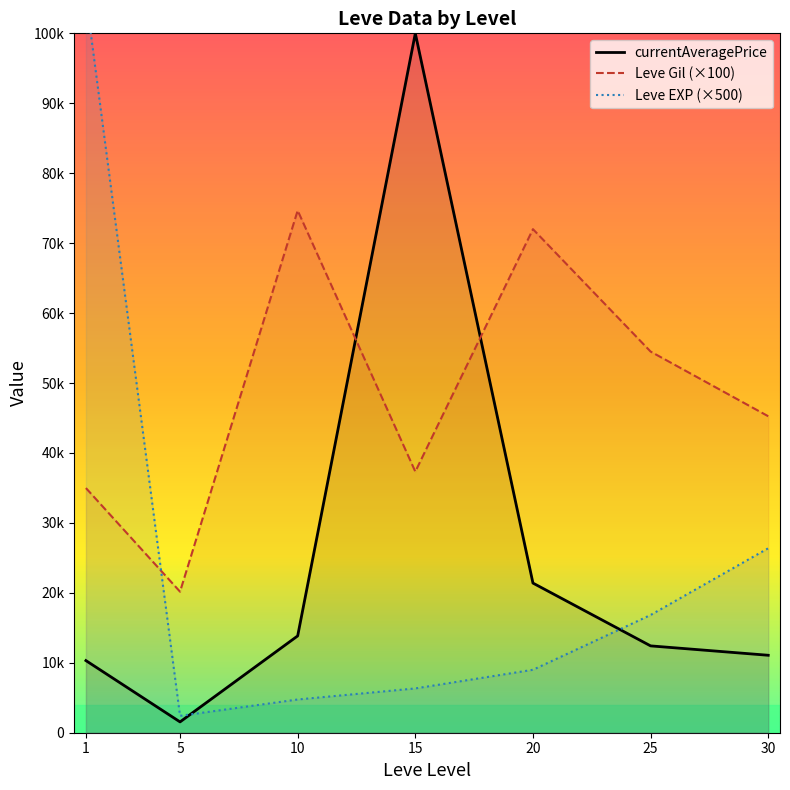

Where is the first local maximum for currentAveragePrice?

15